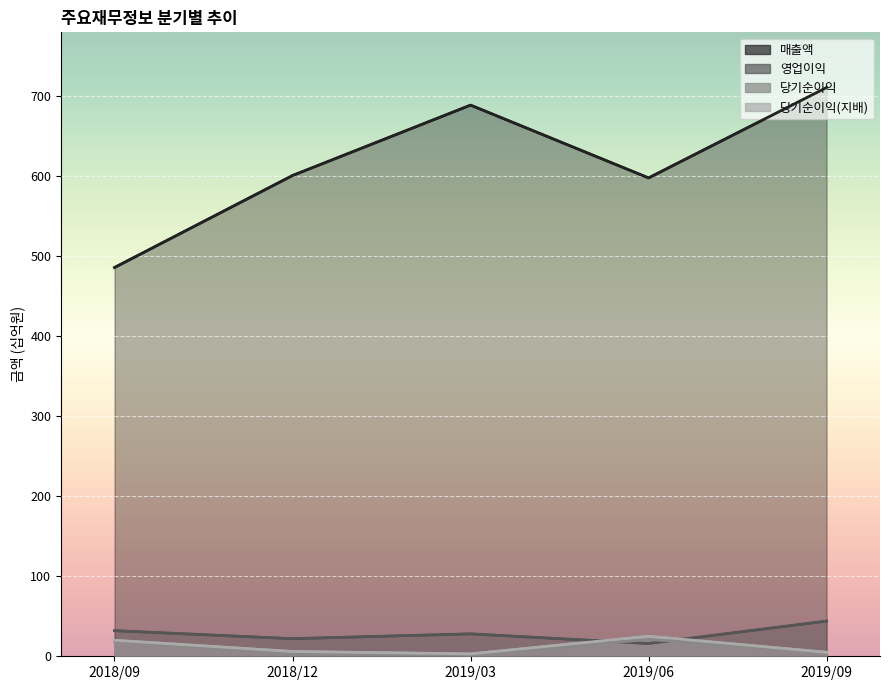

Reading left to right, transcribe all the data shown in this chart.

매출액: 2018/09=486	2018/12=601	2019/03=689	2019/06=598	2019/09=711
영업이익: 2018/09=32	2018/12=22	2019/03=28	2019/06=16	2019/09=44
당기순이익: 2018/09=19	2018/12=4	2019/03=2	2019/06=21	2019/09=5
당기순이익(지배): 2018/09=20	2018/12=6	2019/03=3	2019/06=25	2019/09=5